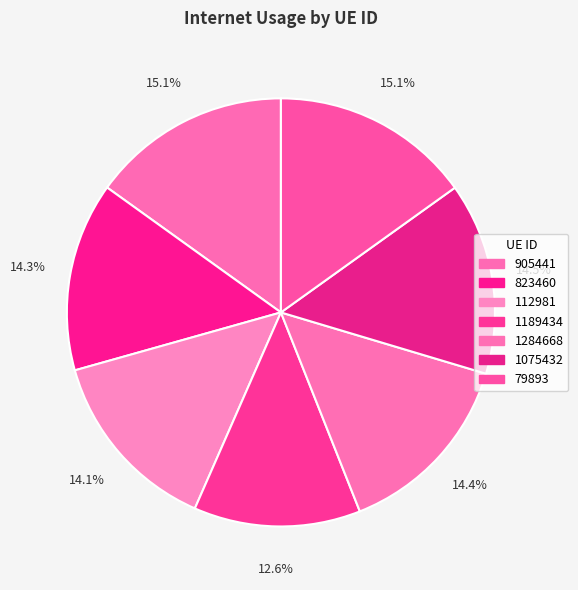

To the nearest percent, what percentage of the pie is 823460?

14%